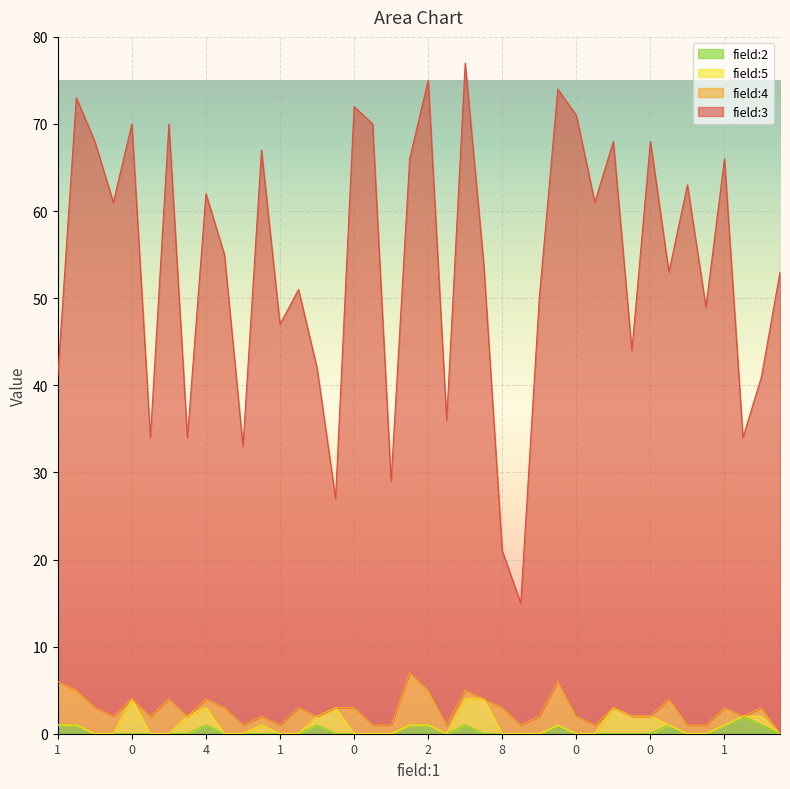

Does the chart display data point markers on the line(s)?

No